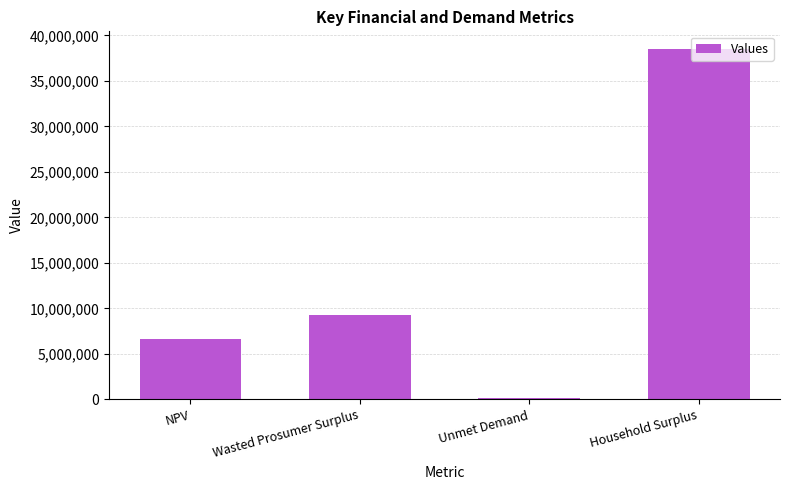

At which category does the chart reach its minimum across all series?

Unmet Demand